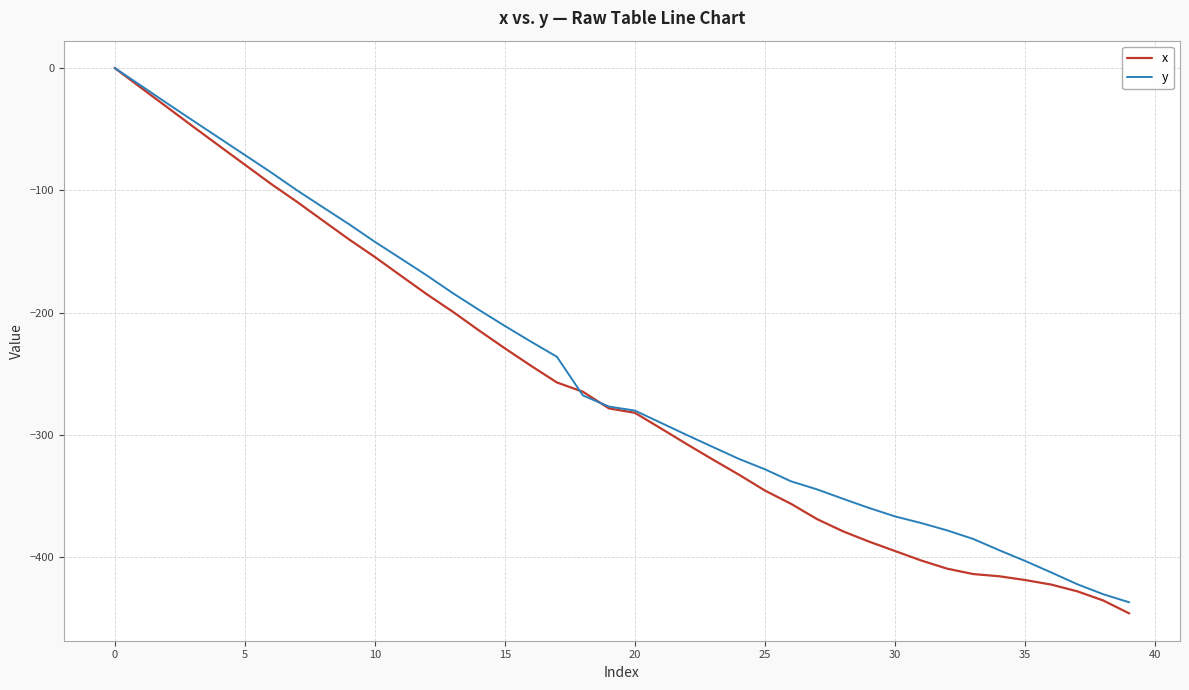

What is the smallest value displayed?

-445.9